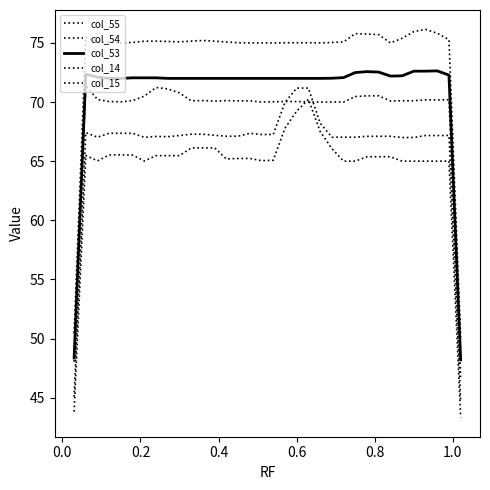

How many distinct data groups are displayed?

5